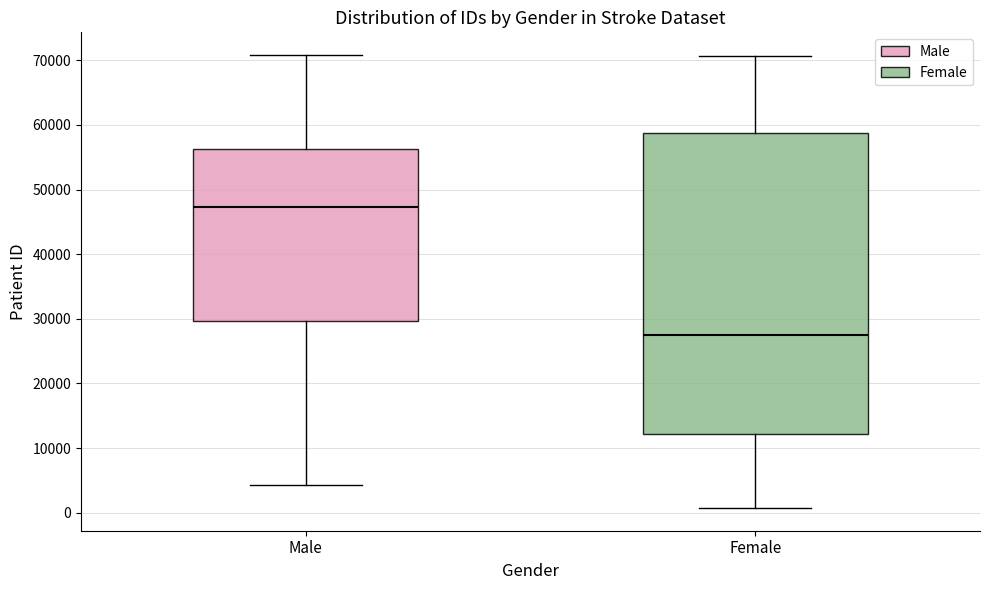

Comparing the boxes themselves (not the whiskers), which one is the tallest?

Female